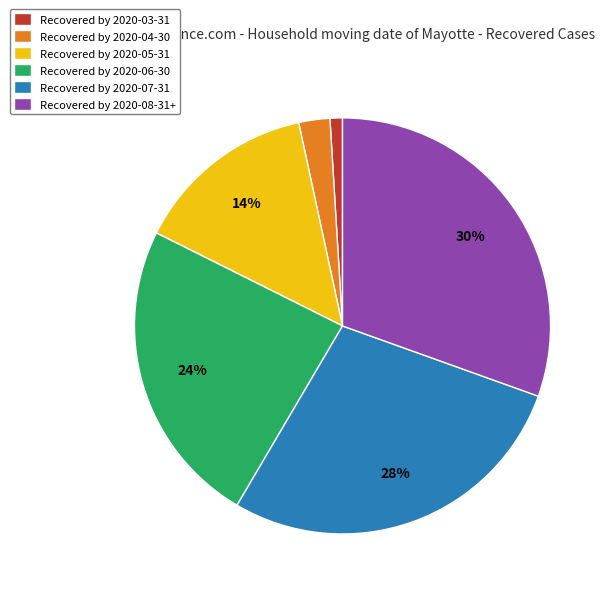

How many segments does this pie chart have?

6